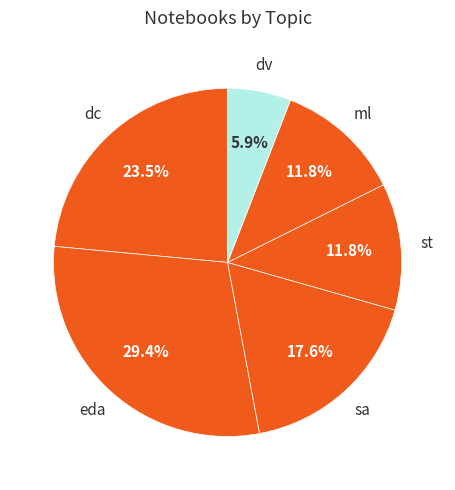

Which category has the smallest portion of the pie?

dv